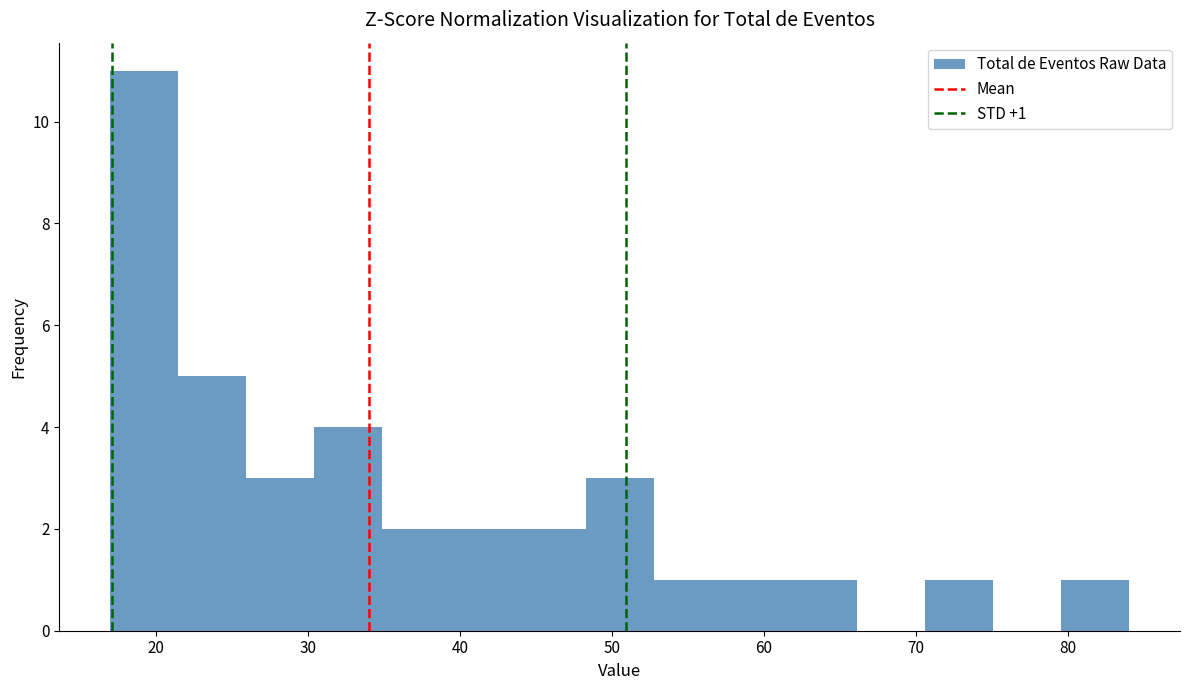

Which range on the x-axis has the tallest bar?

17 to 21